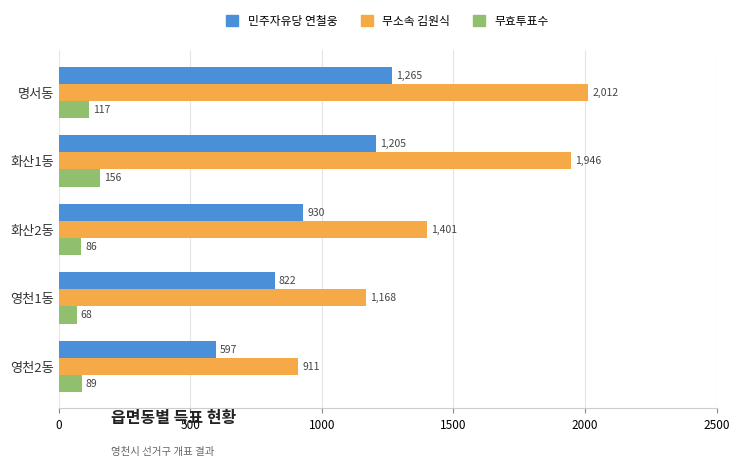

List the series in order of their overall mean, lowest first.

무효투표수, 민주자유당 연철웅, 무소속 김원식